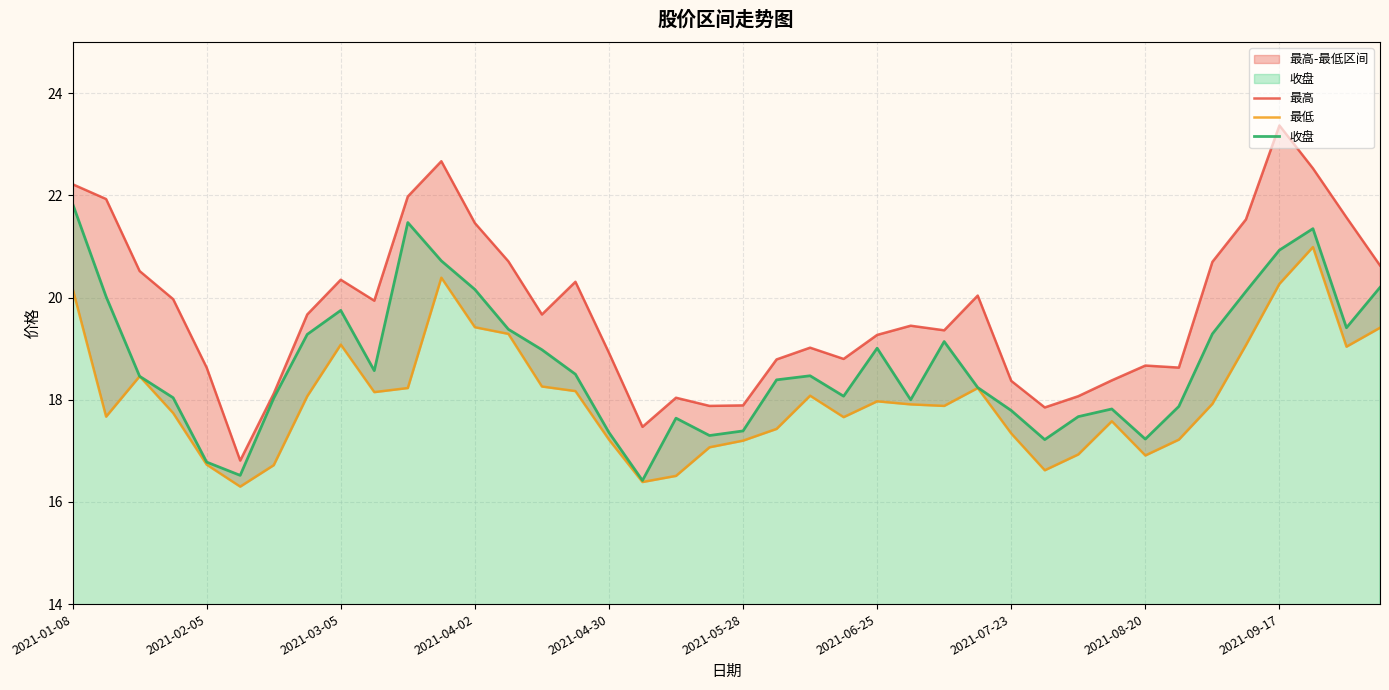

True or false: 收盘 and 最高 intersect in this chart.

False